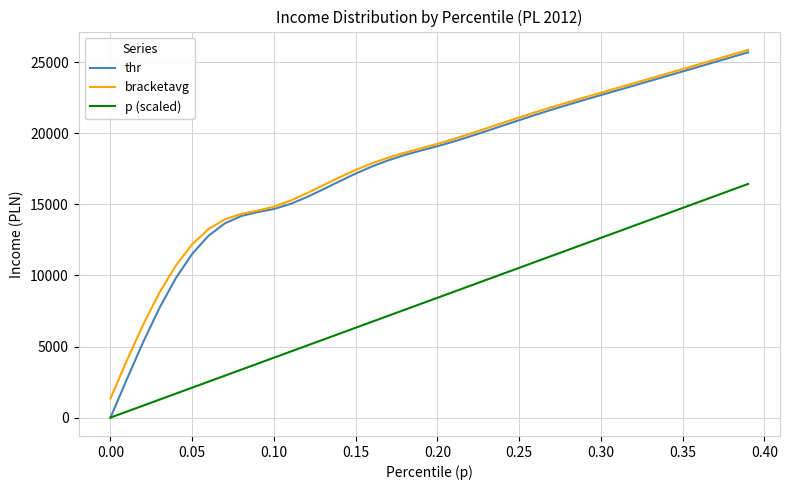

What is the maximum value for thr?

25693.8